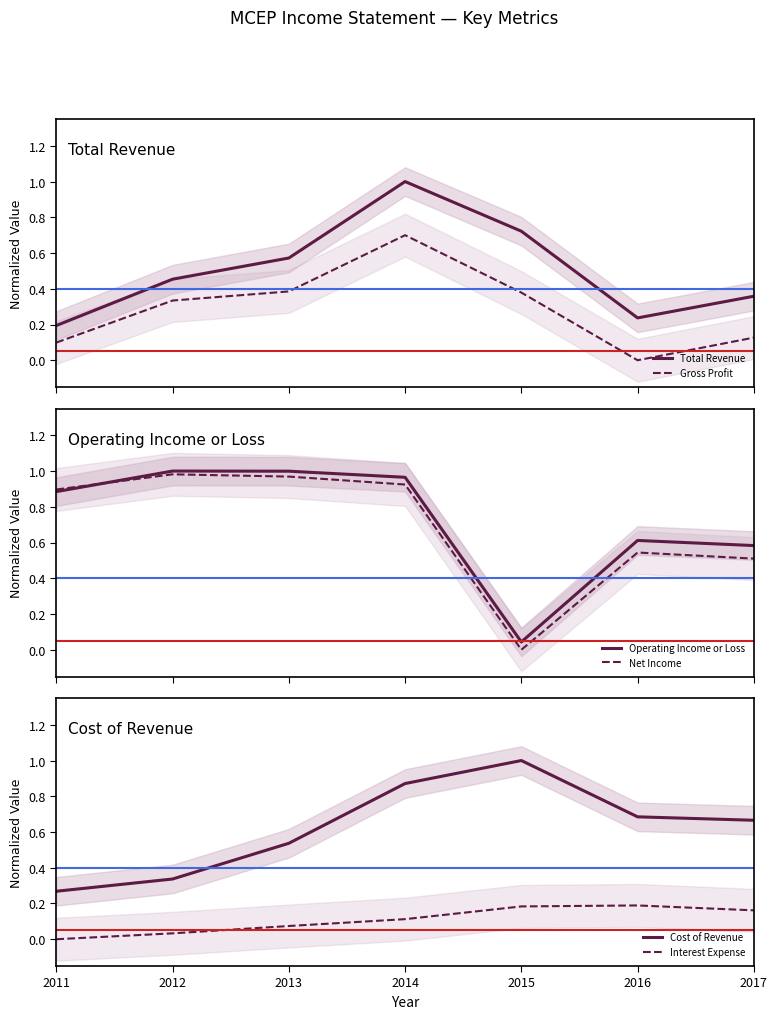

Rank the series by their maximum value, from highest to lowest.

Total Revenue, Operating Income or Loss, Cost of Revenue, Net Income, Gross Profit, Interest Expense